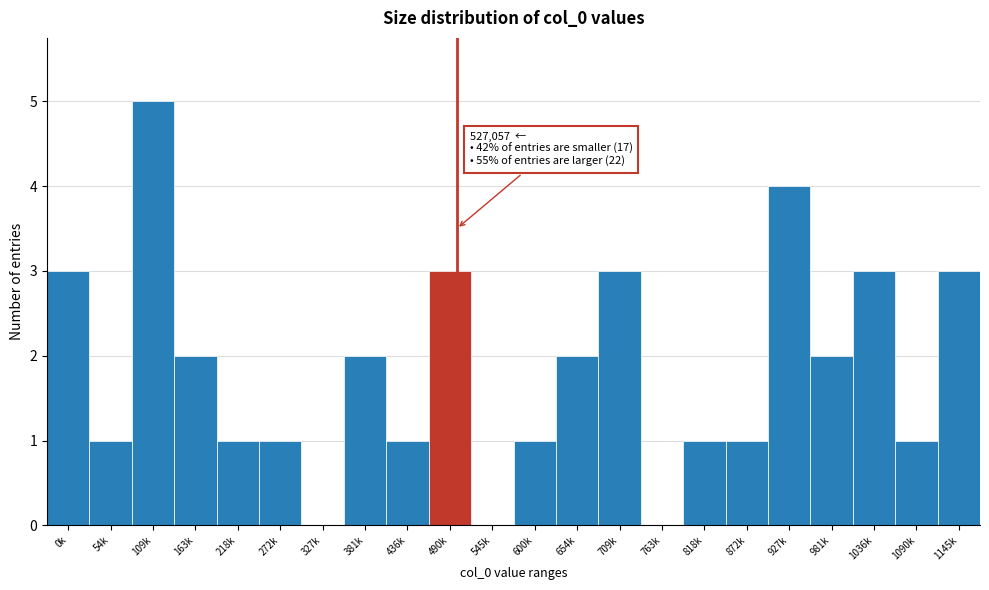

Reading left to right, transcribe all the data shown in this chart.

0k=3	54k=1	109k=5	163k=2	218k=1	272k=1	327k=0	381k=2	436k=1	490k=3	545k=0	600k=1	654k=2	709k=3	763k=0	818k=1	872k=1	927k=4	981k=2	1036k=3	1090k=1	1145k=3